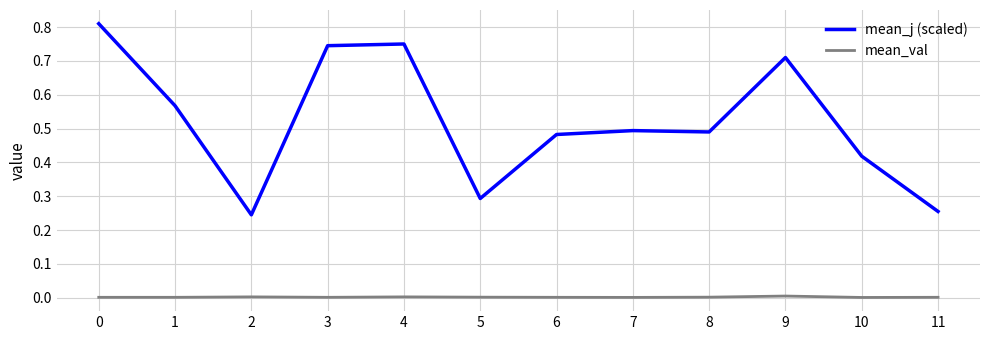

True or false: mean_val has a value of 0.0 at 4.

True